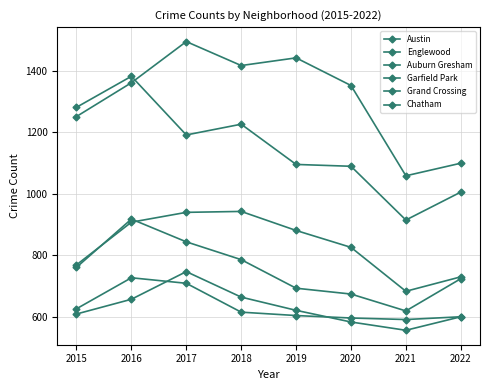

At which category does Garfield Park reach its first local peak?

2018